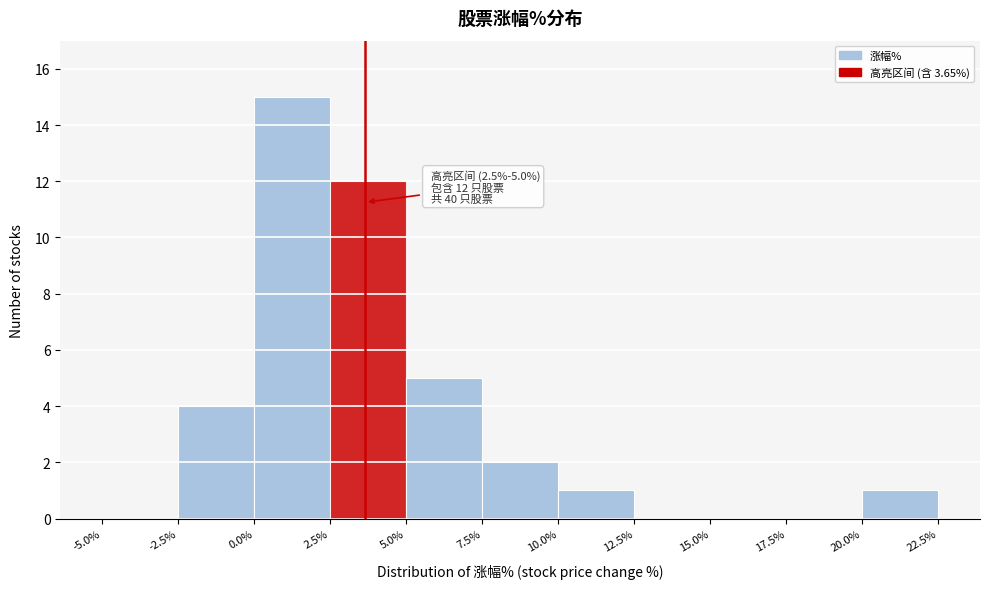

Over which range of the x-axis is the bar tallest?

0.0% to 2.5%